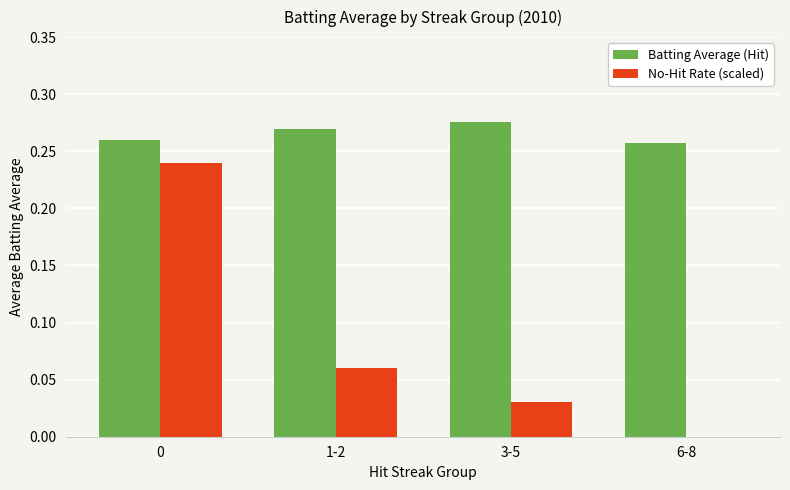

What are all the series names shown in the legend?

Batting Average (Hit), No-Hit Rate (scaled)